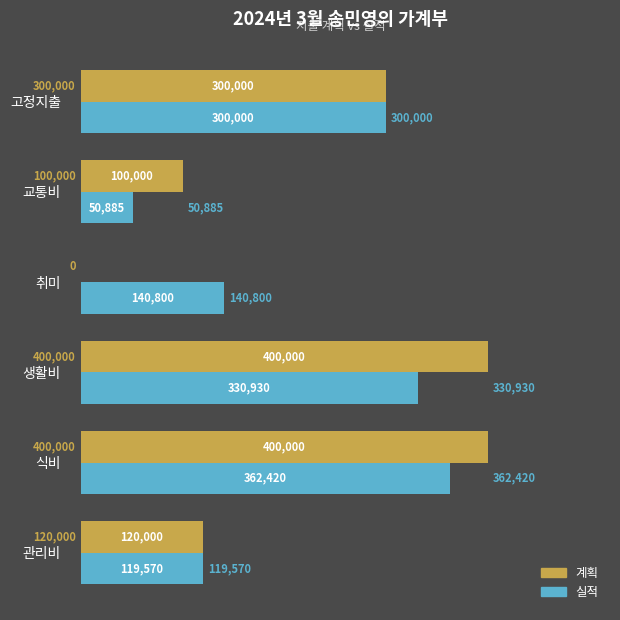

What is the total value across all series at 식비?

762420